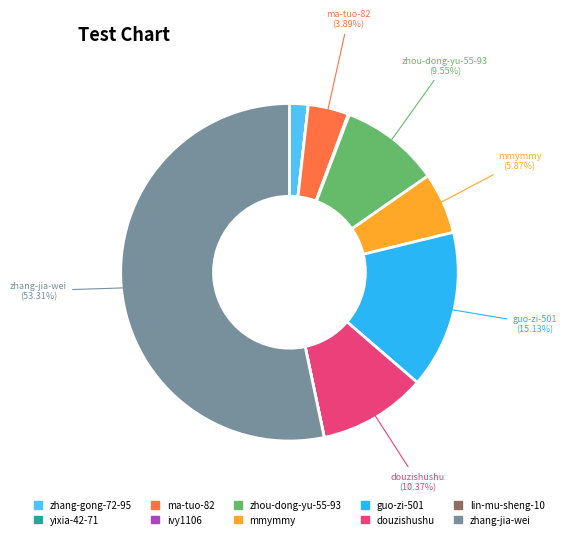

Which category accounts for the majority?

zhang-jia-wei